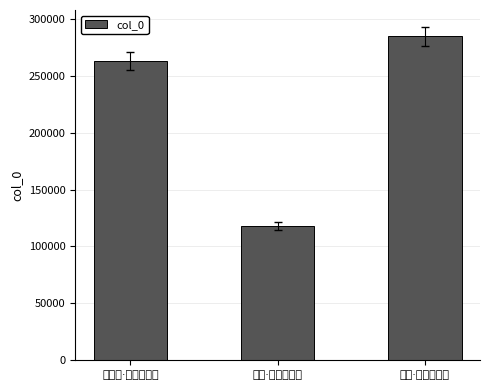

What is the label of the 3rd bar from the left?

无题·骄阳不挂檐